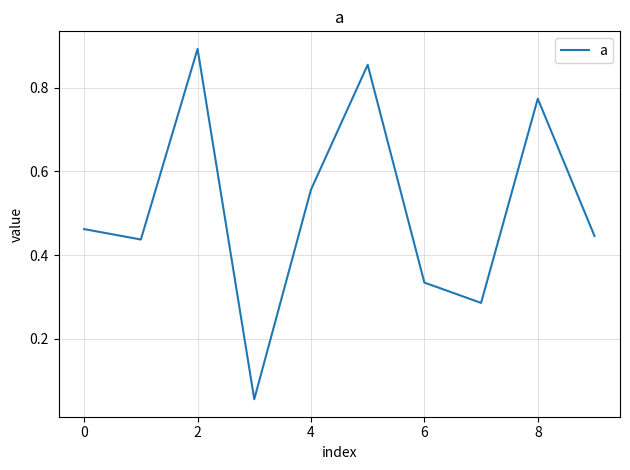

Count the number of data series in this chart.

1